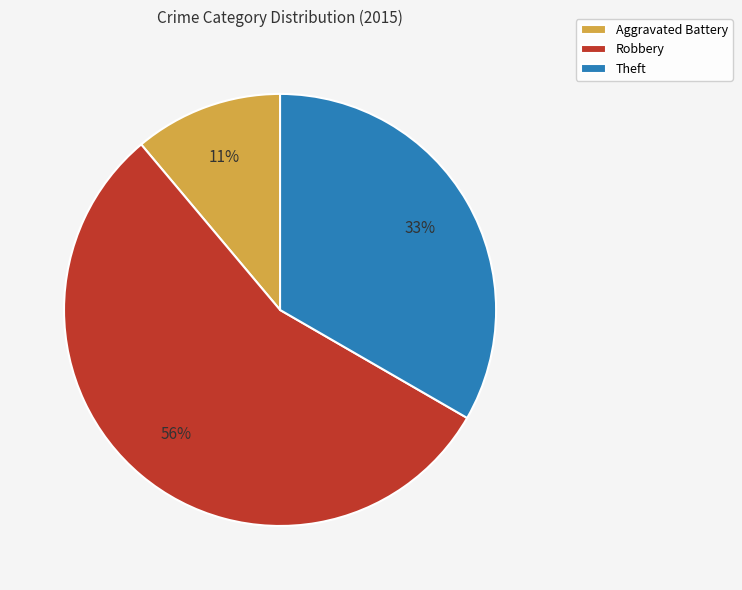

Which category has the biggest portion of the pie?

Robbery